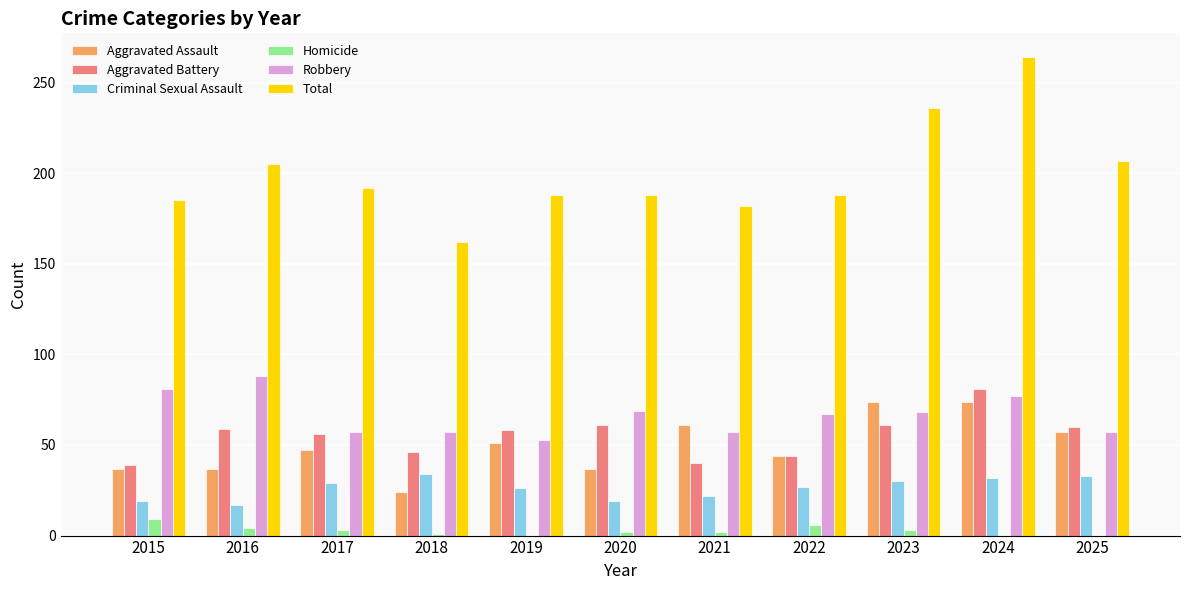

The Criminal Sexual Assault series shows 12 at 2023. True or false?

False